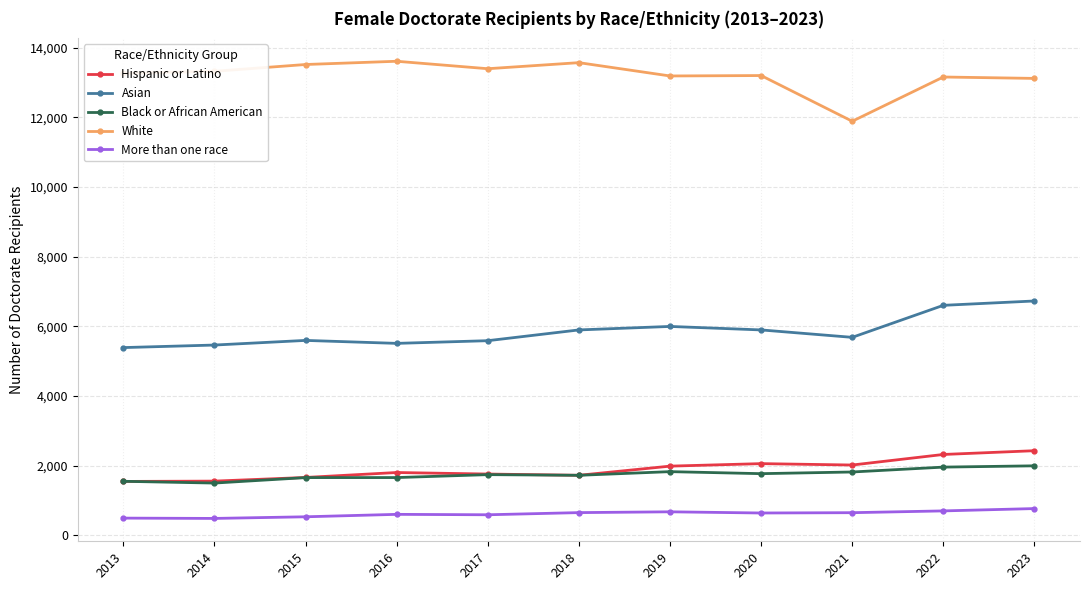

What is the difference between the Asian values at 2016 and 2014?

48